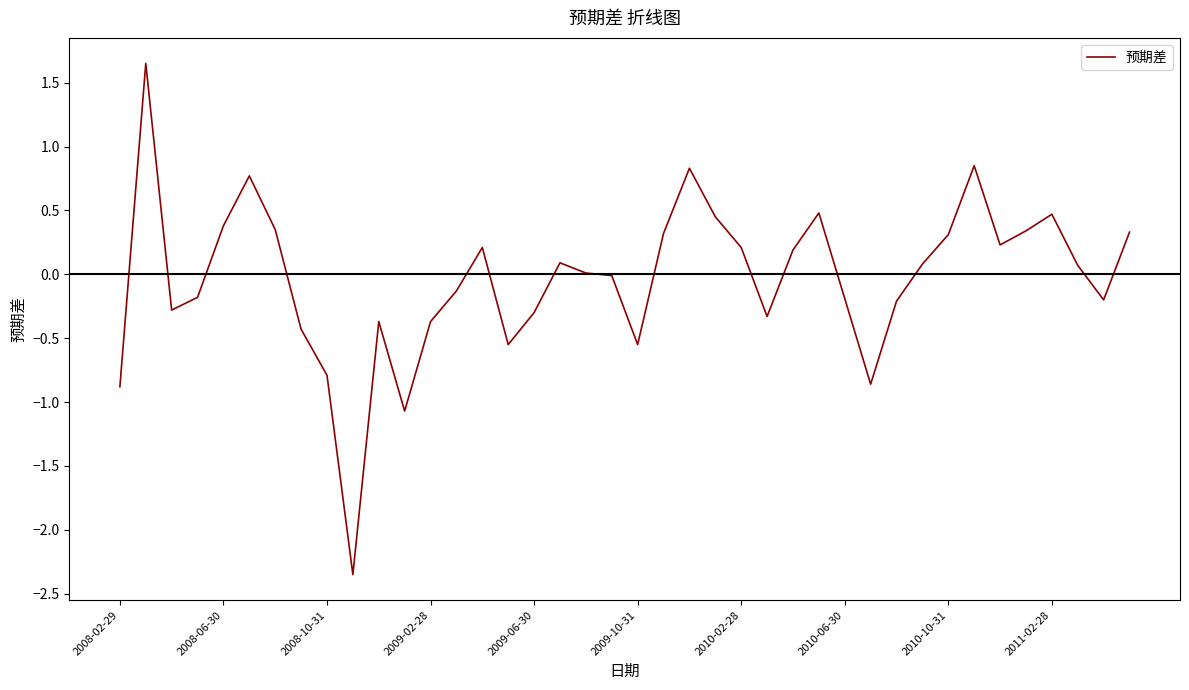

True or false: the data shows -0.1 at 2009-10-31.

False